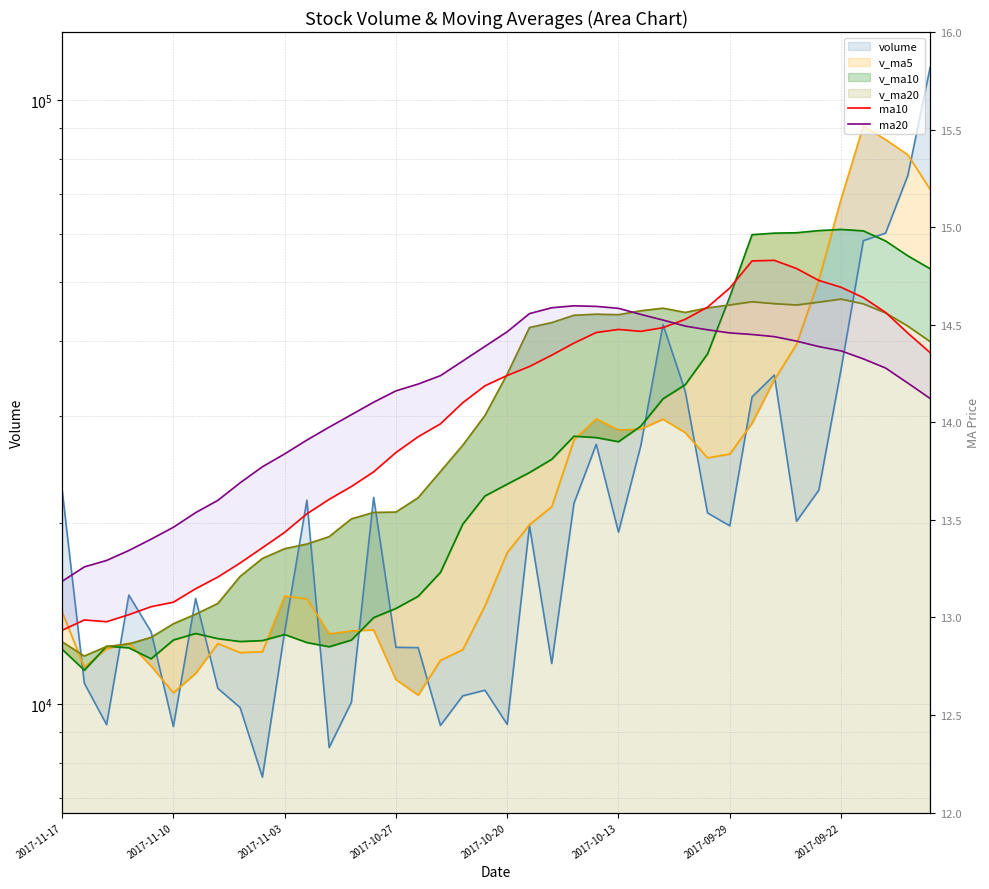

Where is ma10 nearest to the value 13?

2017-11-10